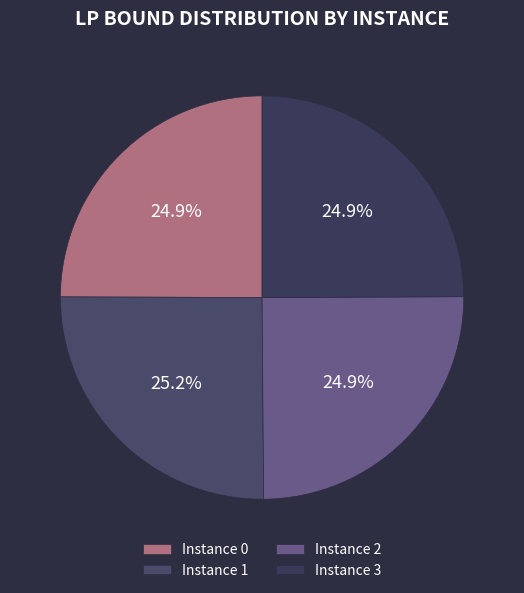

How many slices are in this pie chart?

4